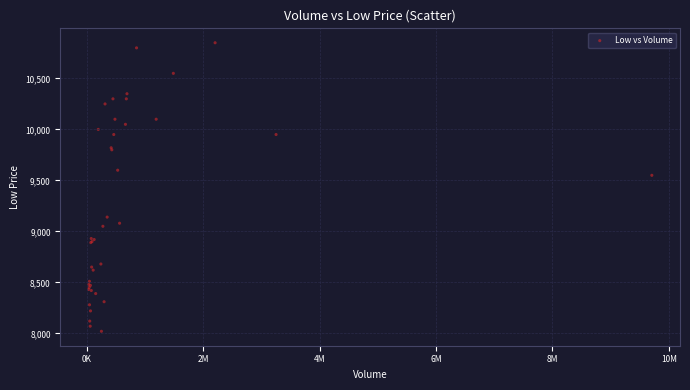

What Y value in the scatter plot is closest to 9435?

9550